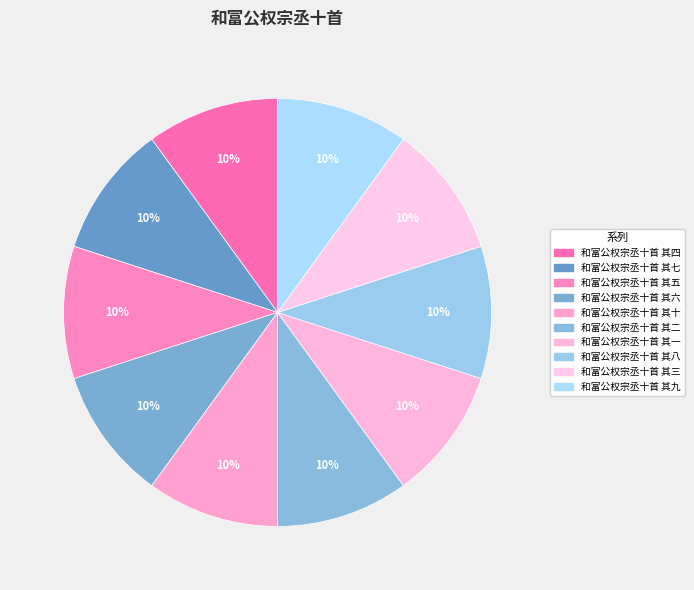

Does 和富公权宗丞十首 其一 represent more than half of the total?

No